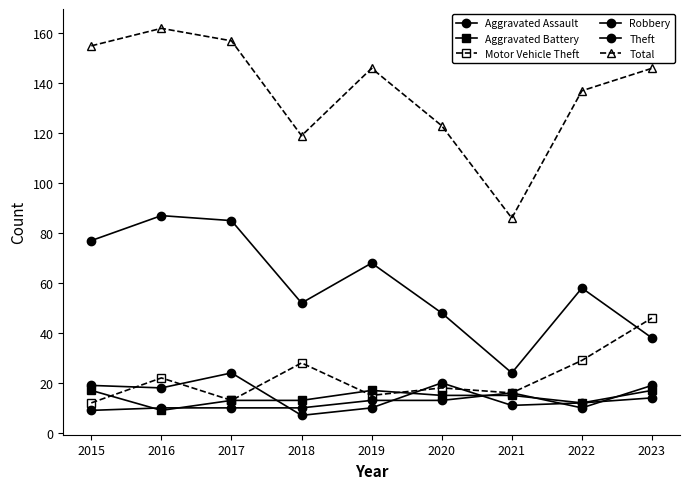

Which category has the highest value across all series?

2016